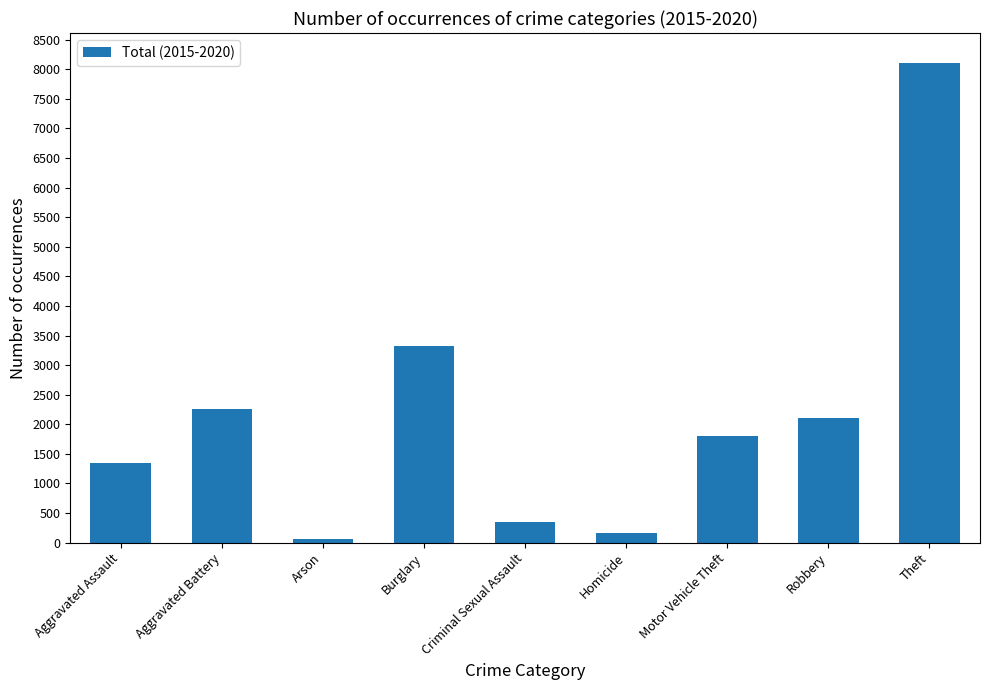

The value at Robbery is 2102. True or false?

True